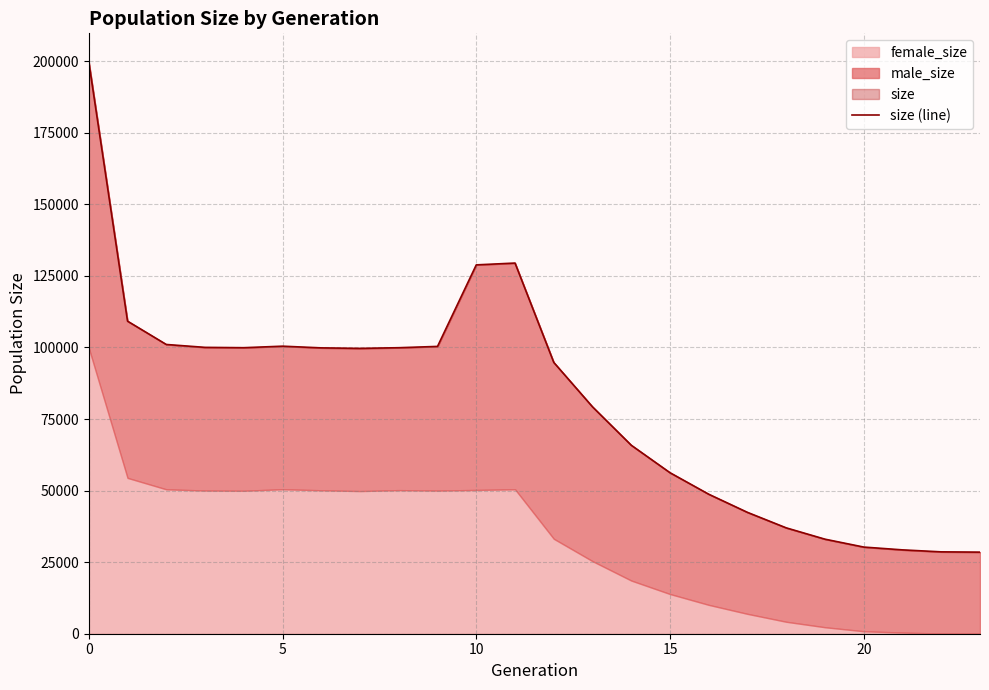

What is the value of the 12th point from the left?

129477